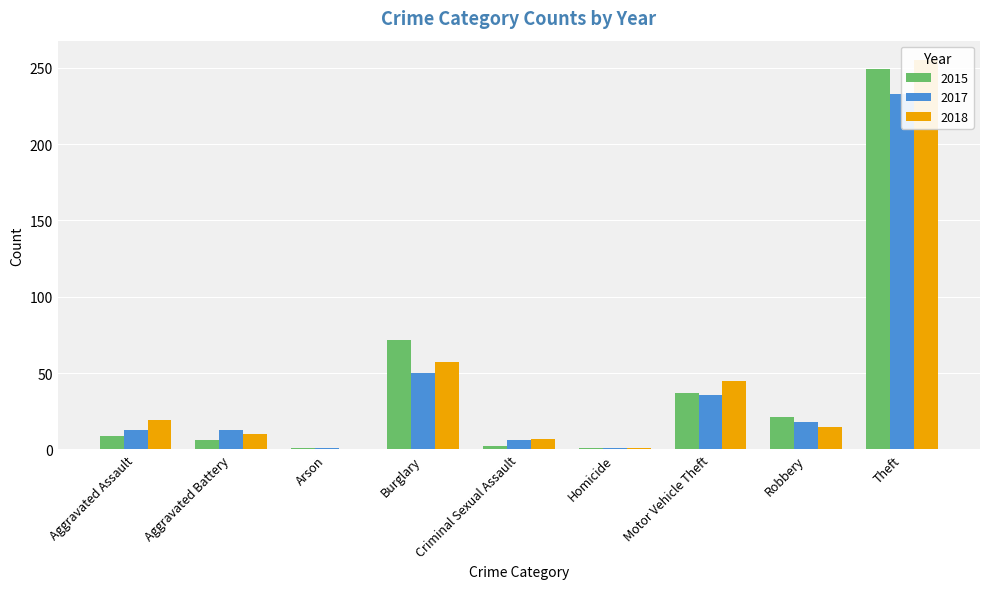

Rank the categories by 2018 value from highest to lowest.

Theft, Burglary, Motor Vehicle Theft, Aggravated Assault, Robbery, Aggravated Battery, Criminal Sexual Assault, Homicide, Arson